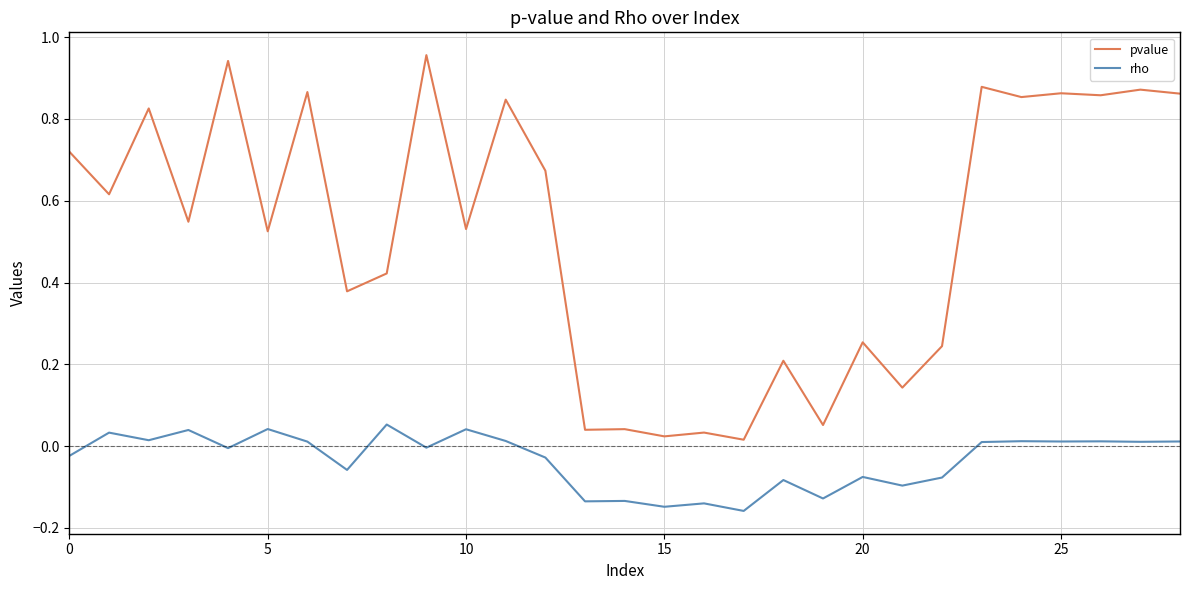

Which series has the largest total across all categories?

pvalue